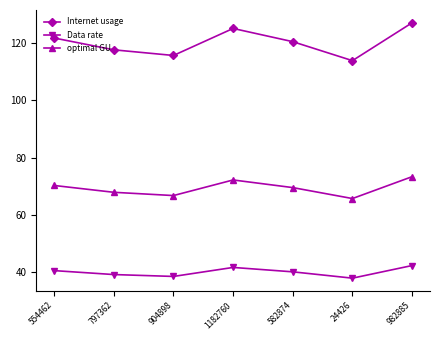

What position from the right is 582874?

3